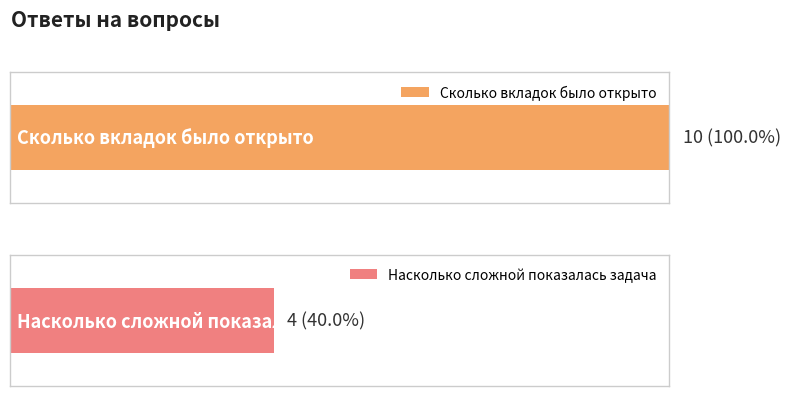

Are the bars grouped side by side (vs. stacked)?

No